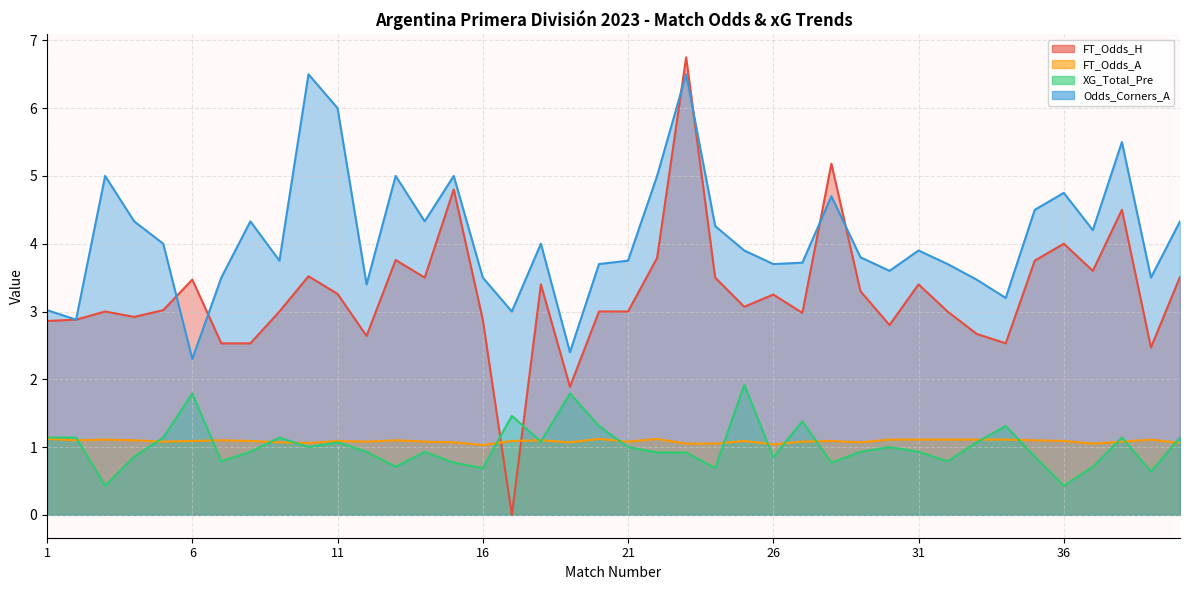

Which series has the largest total across all categories?

Odds_Corners_A